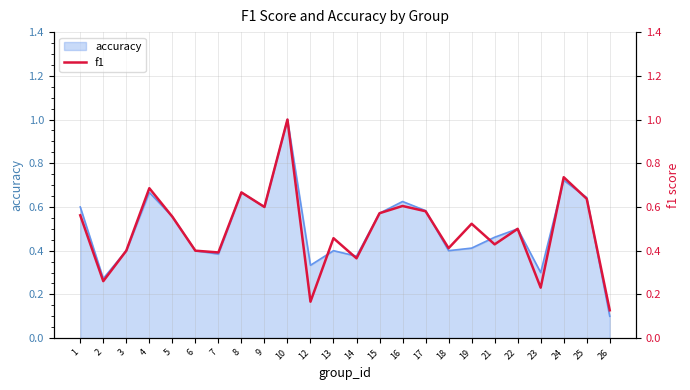

Is it true that accuracy equals 1.7 at 10?

False